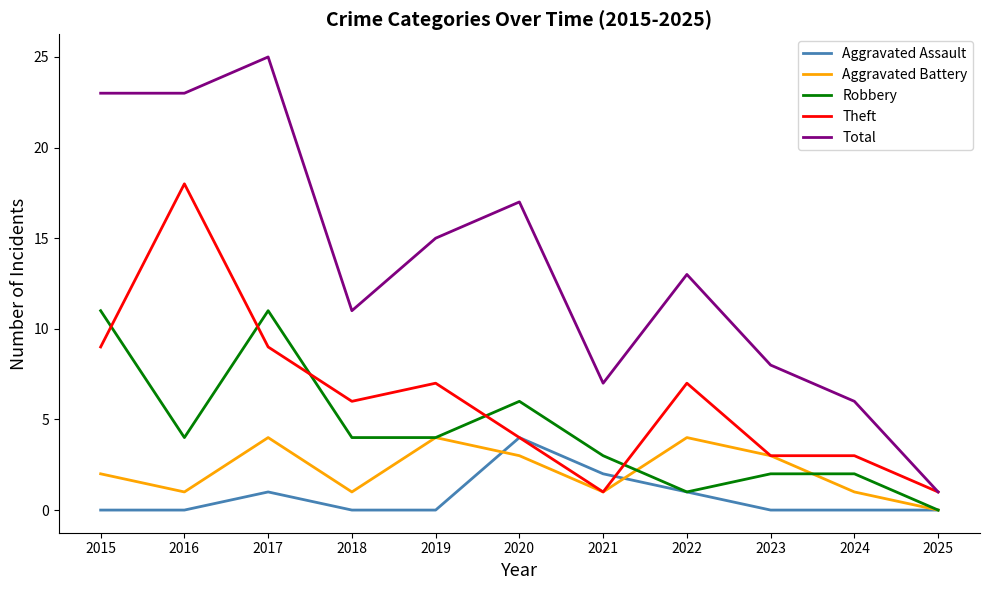

What value does the Aggravated Battery series have at 2020?

3